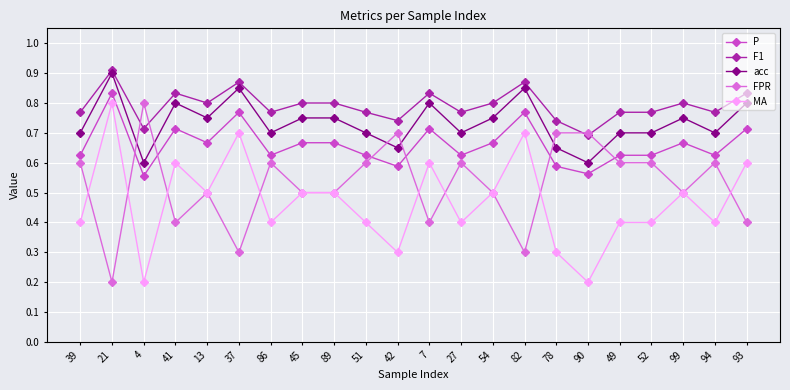

Where is the first local minimum for MA?

4